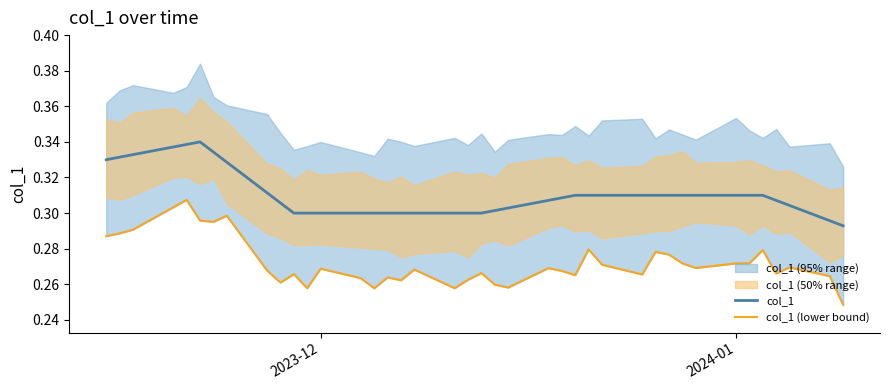

Is this an area chart (filled region under the line)?

No